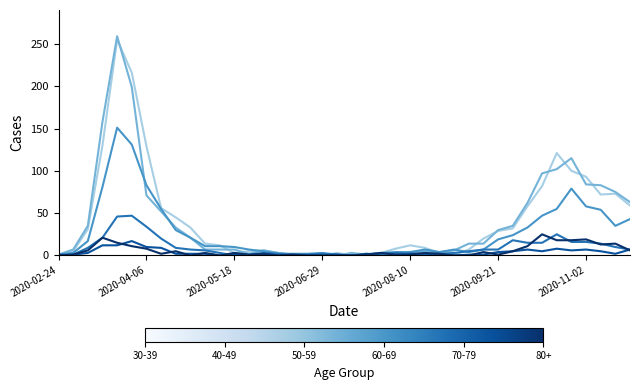

What is the maximum value shown in the chart?

259